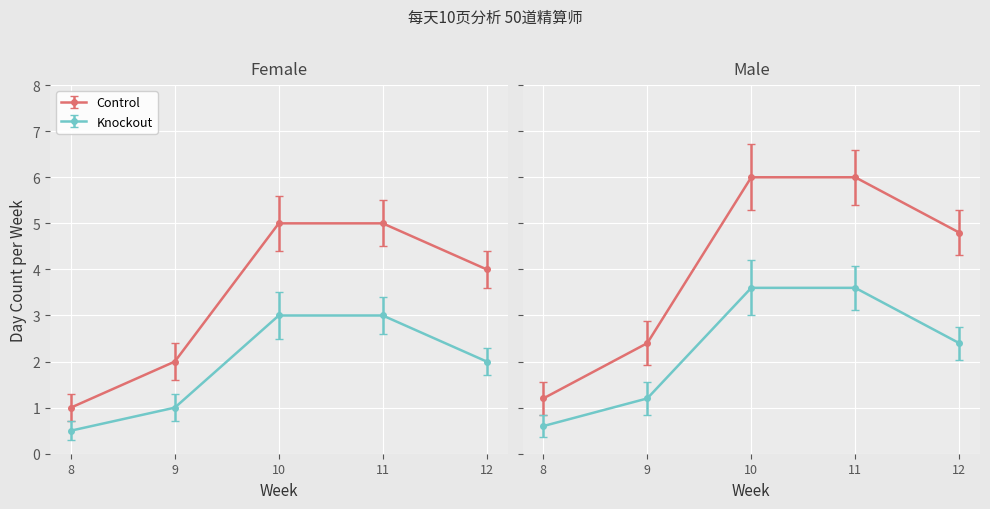

Is it true that Control equals 17 at 18?

False